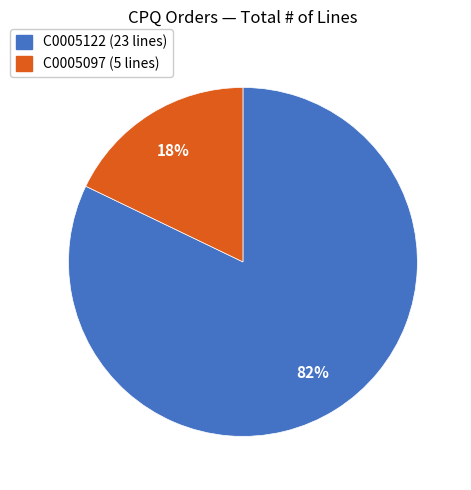

What is the largest slice in the pie chart?

C0005122